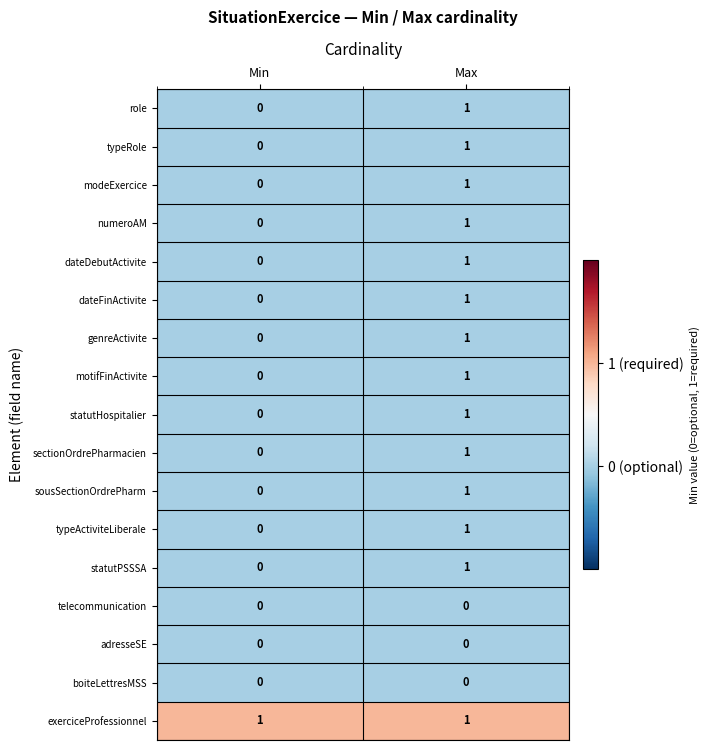

Which category has the lowest value in the statutHospitalier series?

Min